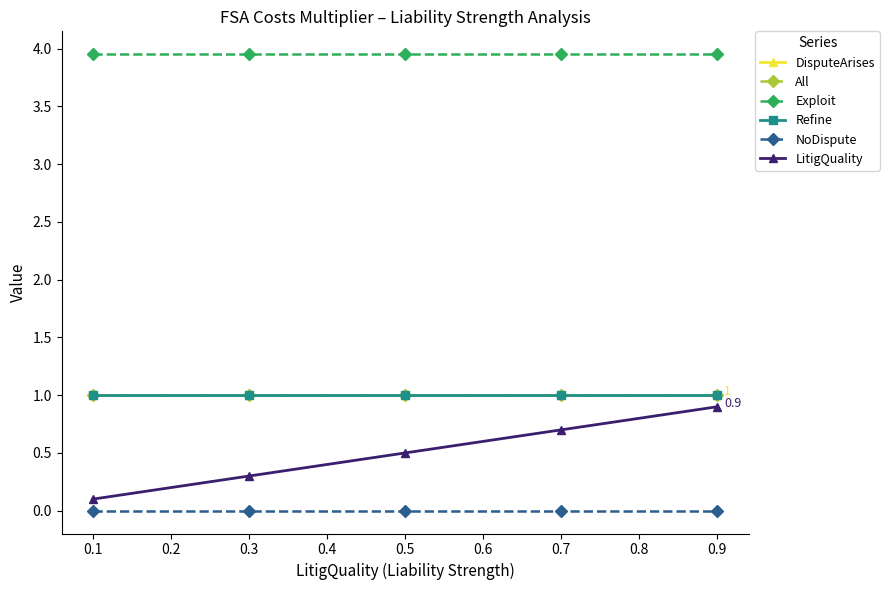

Does the chart have visible grid lines?

No